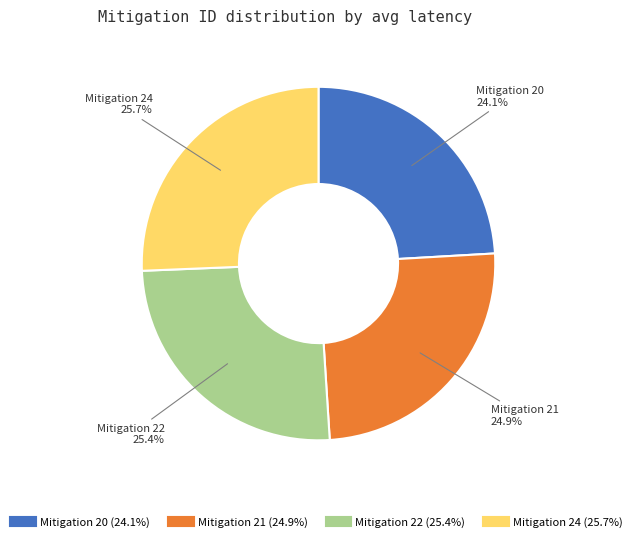

Is there a majority slice in this chart?

No